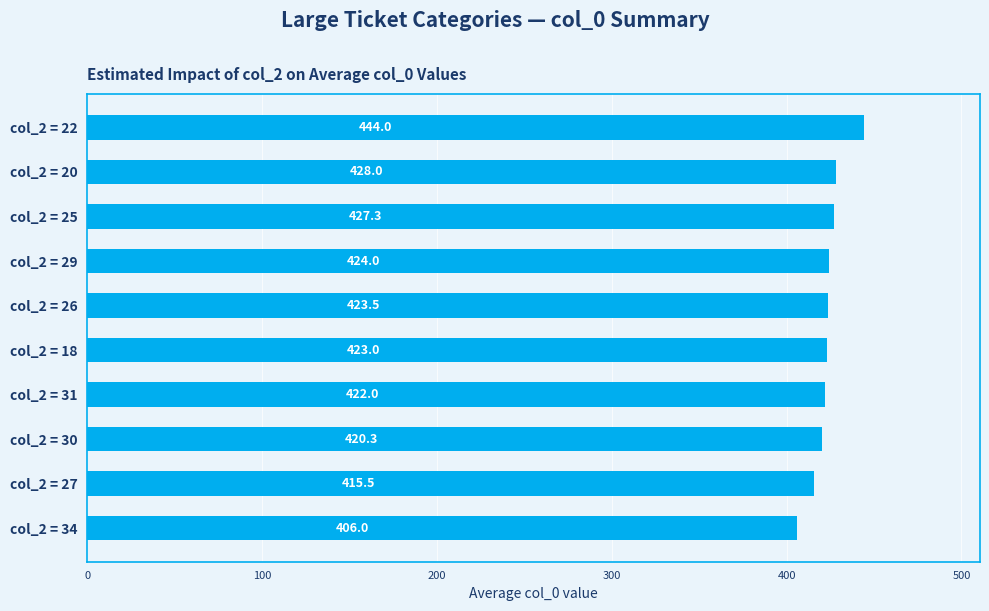

The chart shows a value of 649.0 at col_2 = 31. True or false?

False